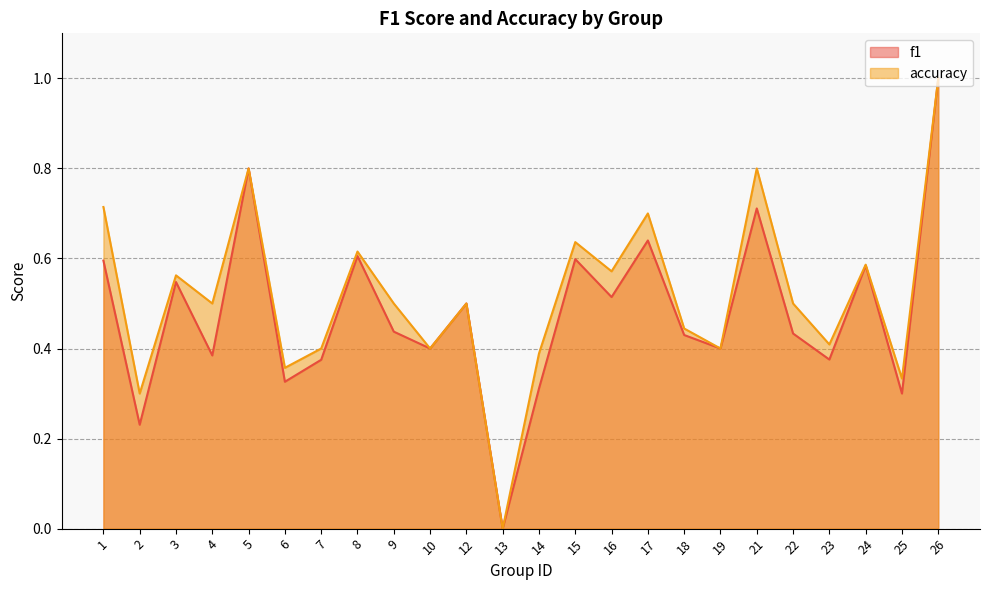

How many values in f1 are above zero?

23